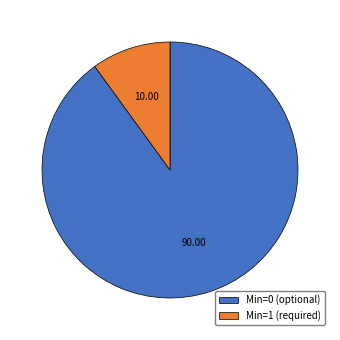

Between Min=0 (optional) and Min=1 (required), which is larger?

Min=0 (optional)